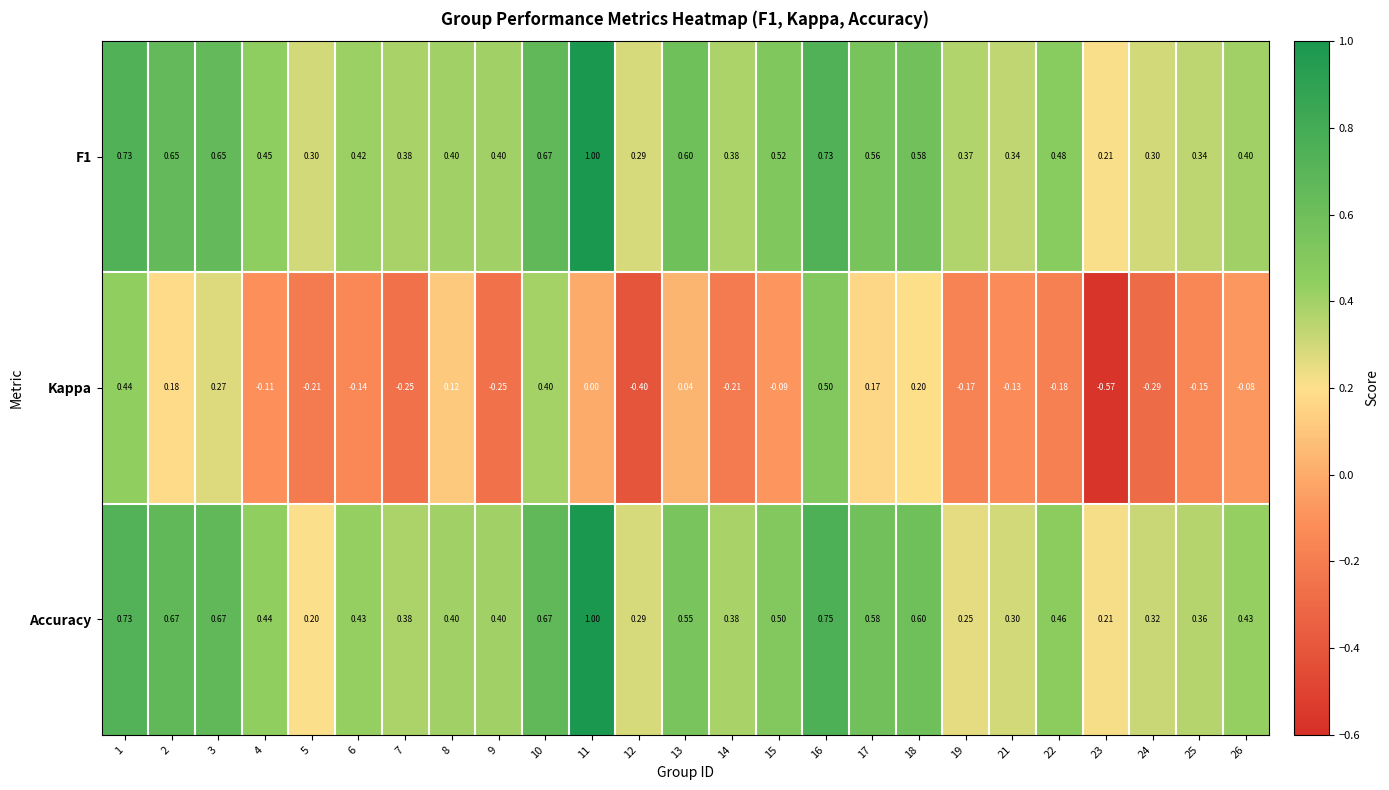

Which series has the largest range (max minus min)?

Kappa